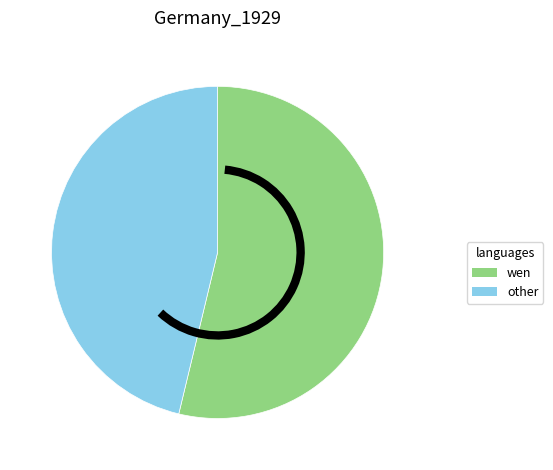

Does any single category account for the majority?

Yes